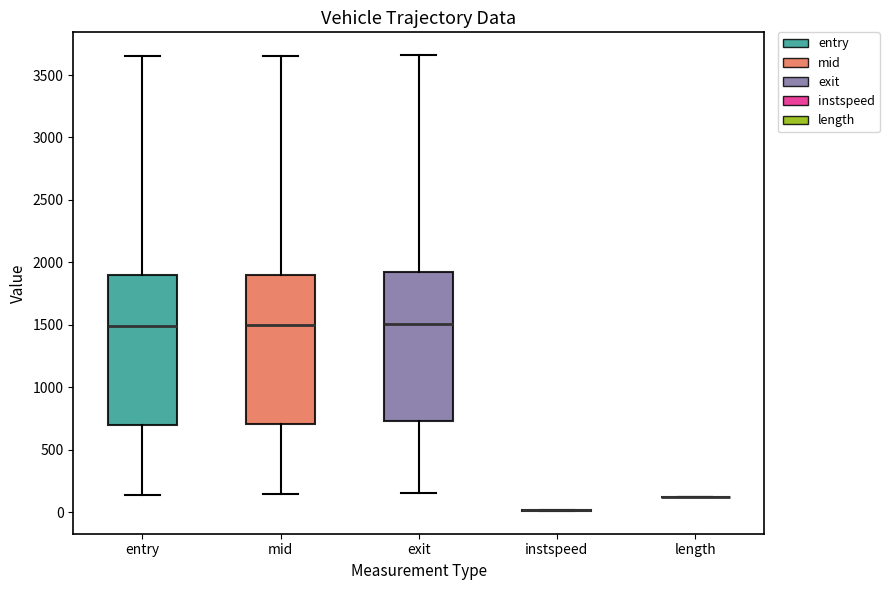

Reading left to right, read every box against the y-axis: the position of its median line, the range the box covers, and the ends of its whiskers. The values are not printed on the chart, so give them approximately, as read against the axis.

entry: median 1500, box 700 to 1900, whiskers 150 to 3650
mid: median 1500, box 700 to 1900, whiskers 150 to 3650
exit: median 1500, box 750 to 1900, whiskers 150 to 3650
instspeed: box collapsed to a line at 0, whiskers 0 to 0
length: box collapsed to a line at 100, whiskers 100 to 100